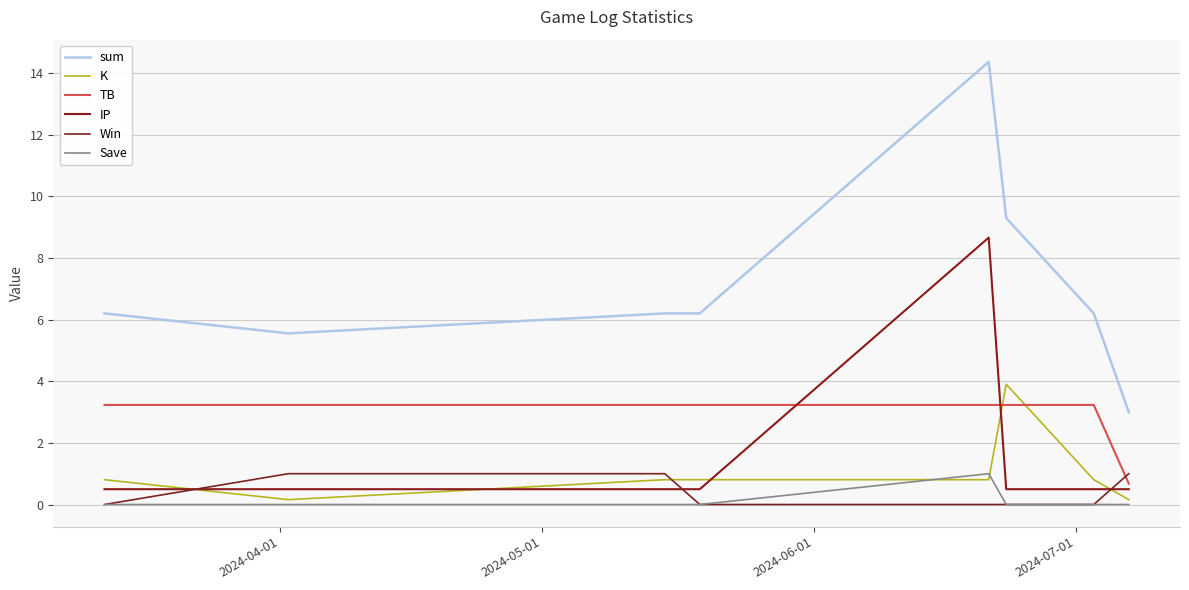

Is this an area chart (filled region under the line)?

No